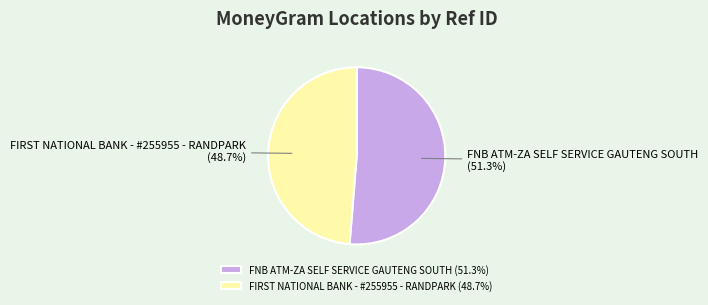

To the nearest percent, what percentage of the pie is FNB ATM-ZA SELF SERVICE GAUTENG SOUTH?

51%